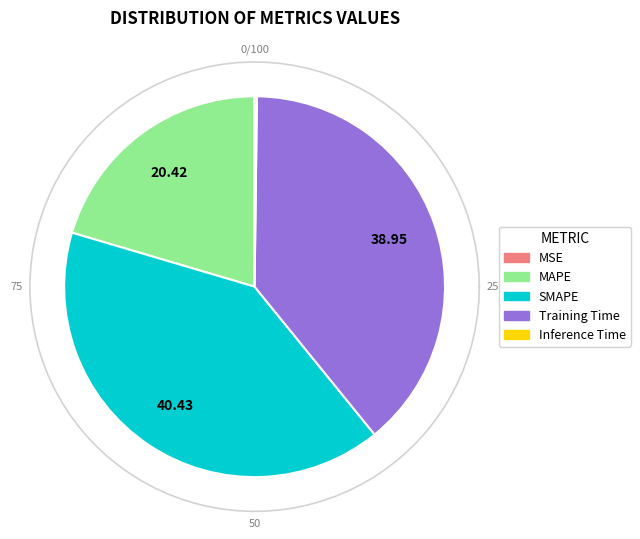

What is the smallest slice in the pie chart?

MSE